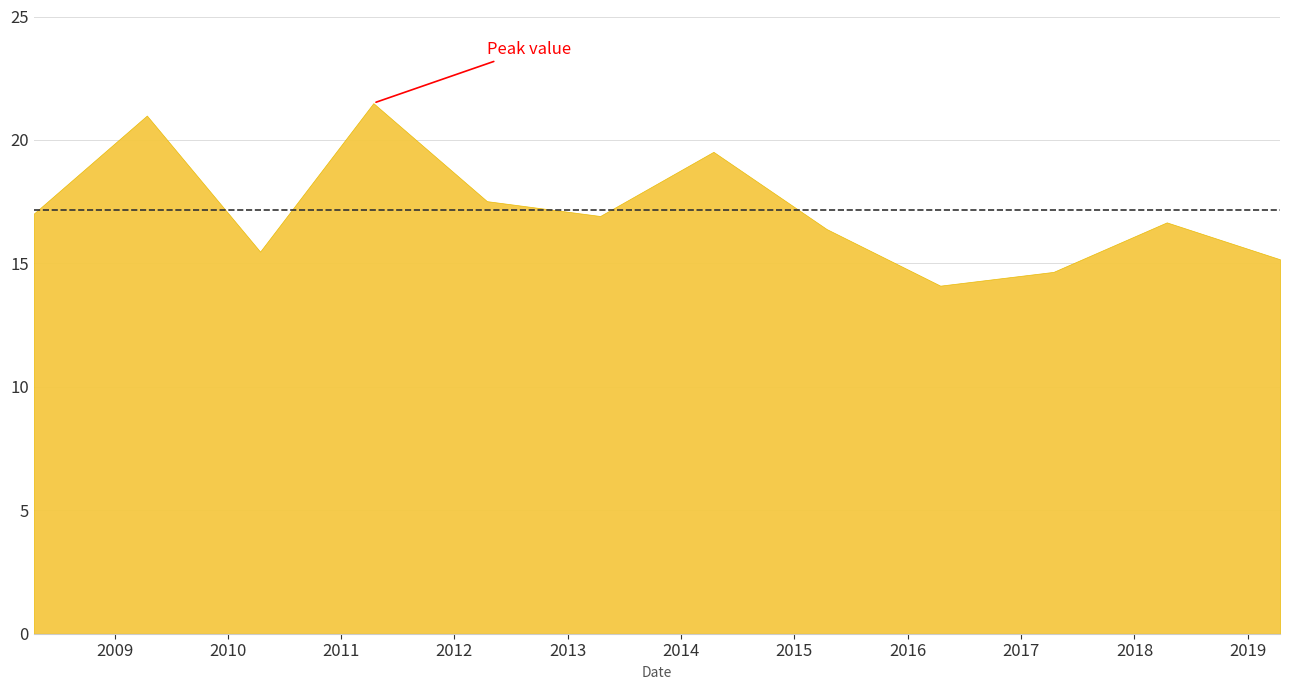

What is the change in value from 2009-04-15 to 2015-04-15?

-4.6